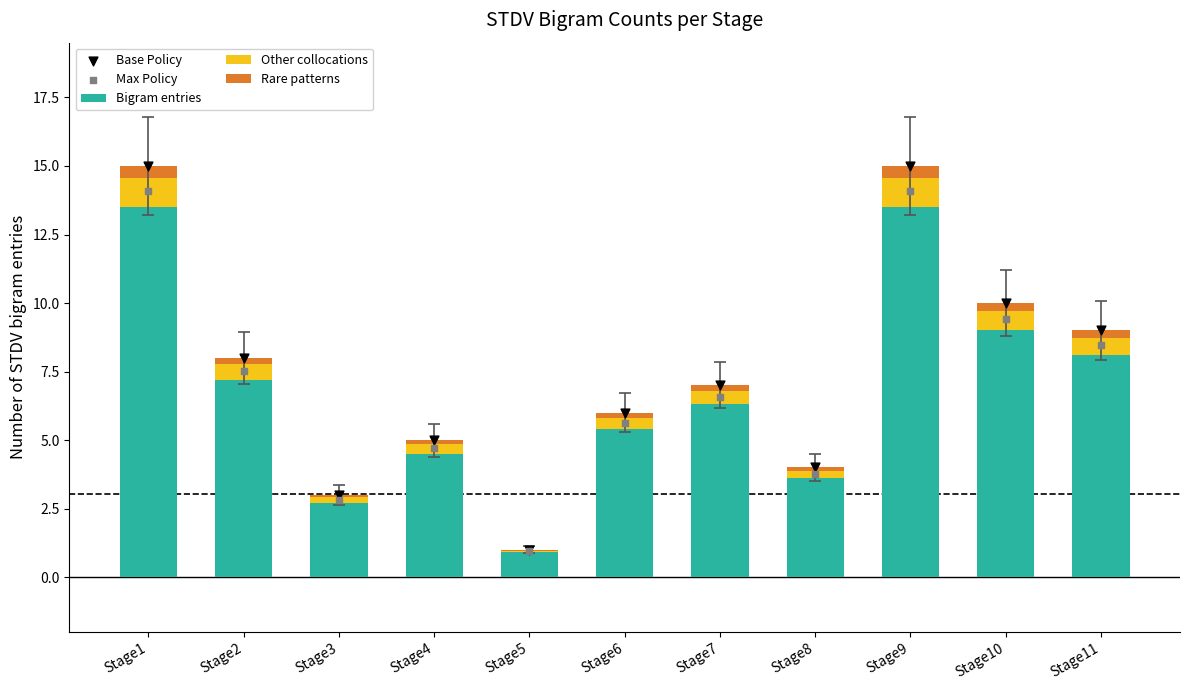

At how many categories does at least one series exceed 14?

2